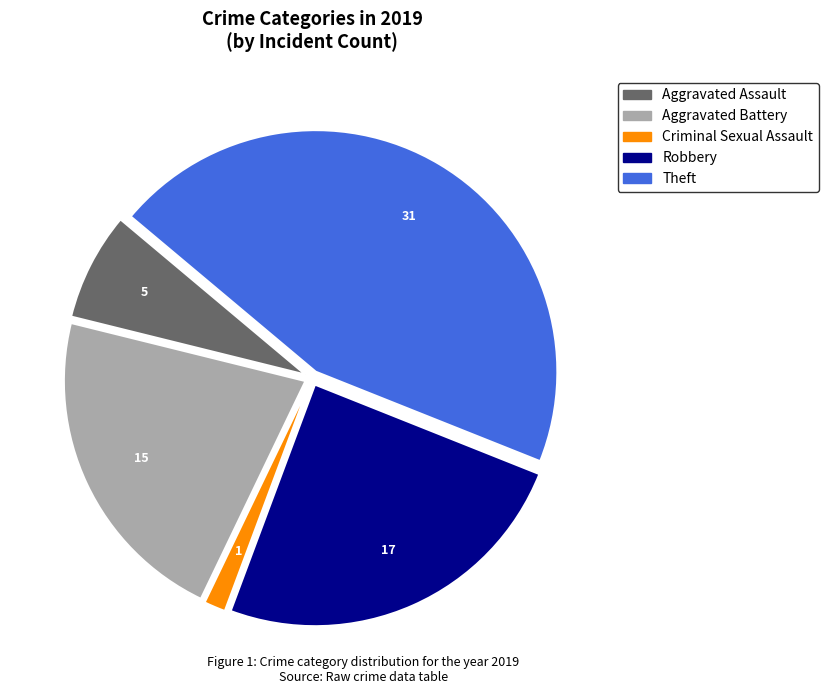

Does any single category account for the majority?

No